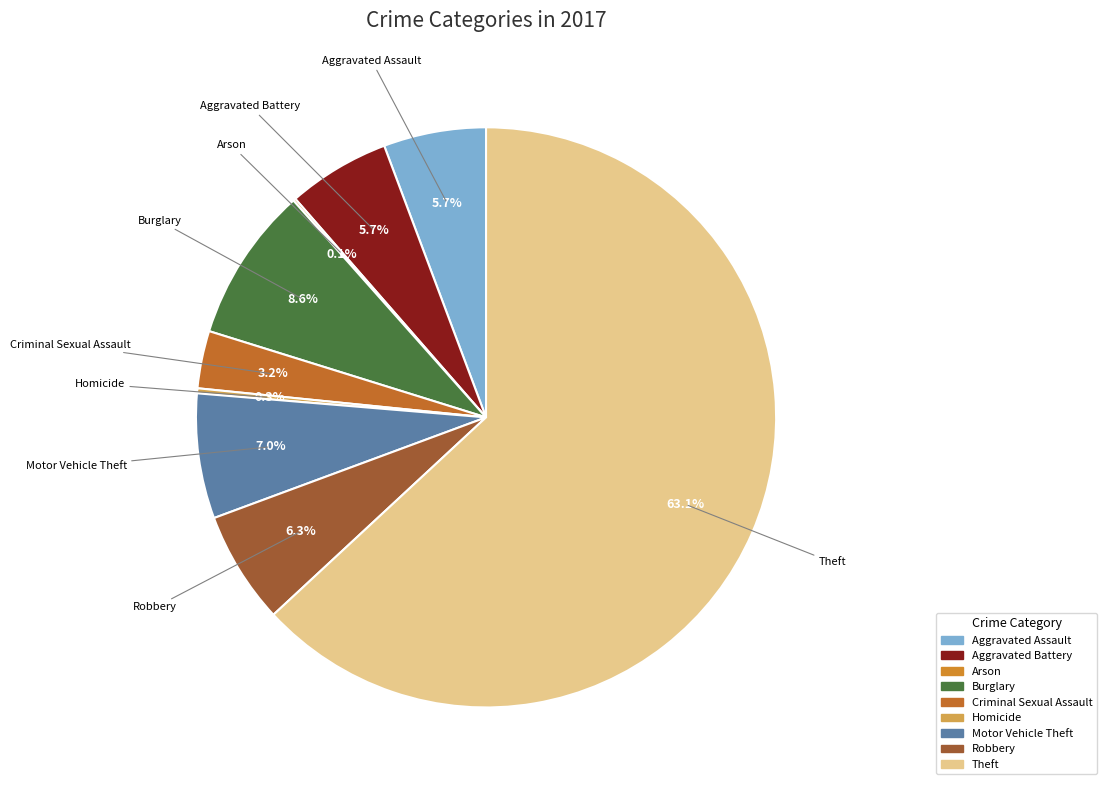

To the nearest percent, what is the combined percentage of Criminal Sexual Assault and Aggravated Battery?

9%